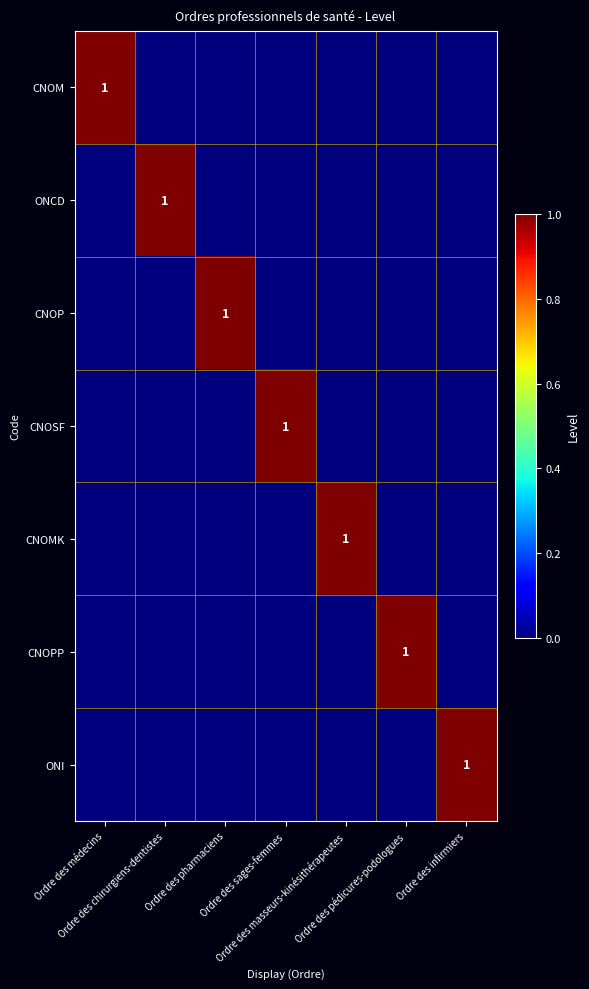

What is the total value across all series at Ordre des pédicures-podologues?

1